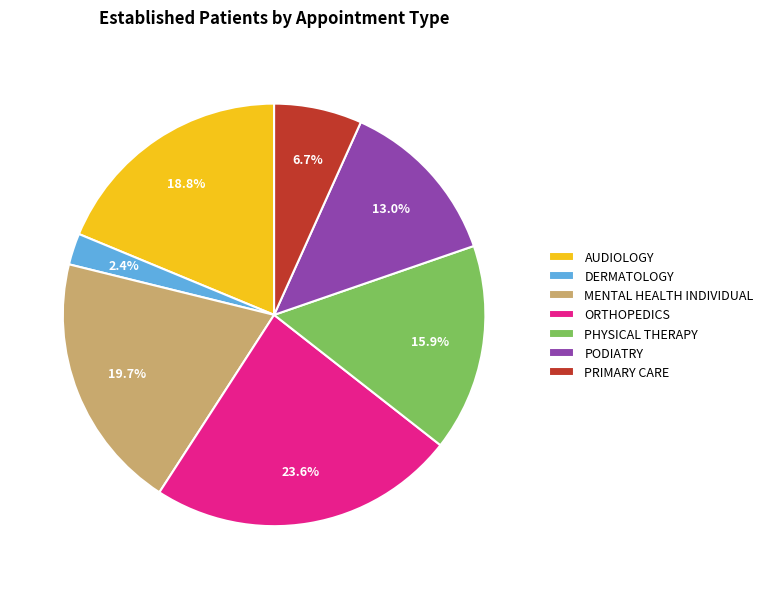

What is the total percentage of ORTHOPEDICS and MENTAL HEALTH INDIVIDUAL?

43.3%